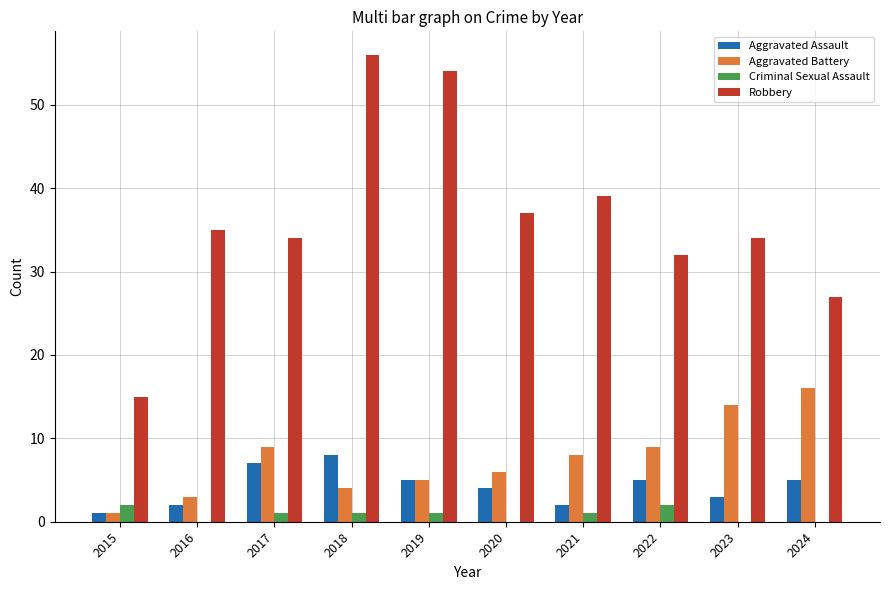

Which series changed the most between 2016 and 2021?

Aggravated Battery